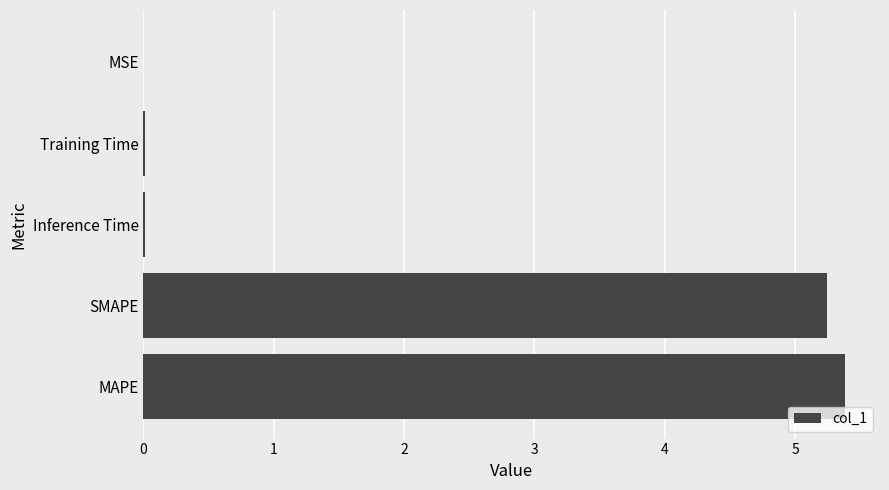

What is the sum of all values?

10.7